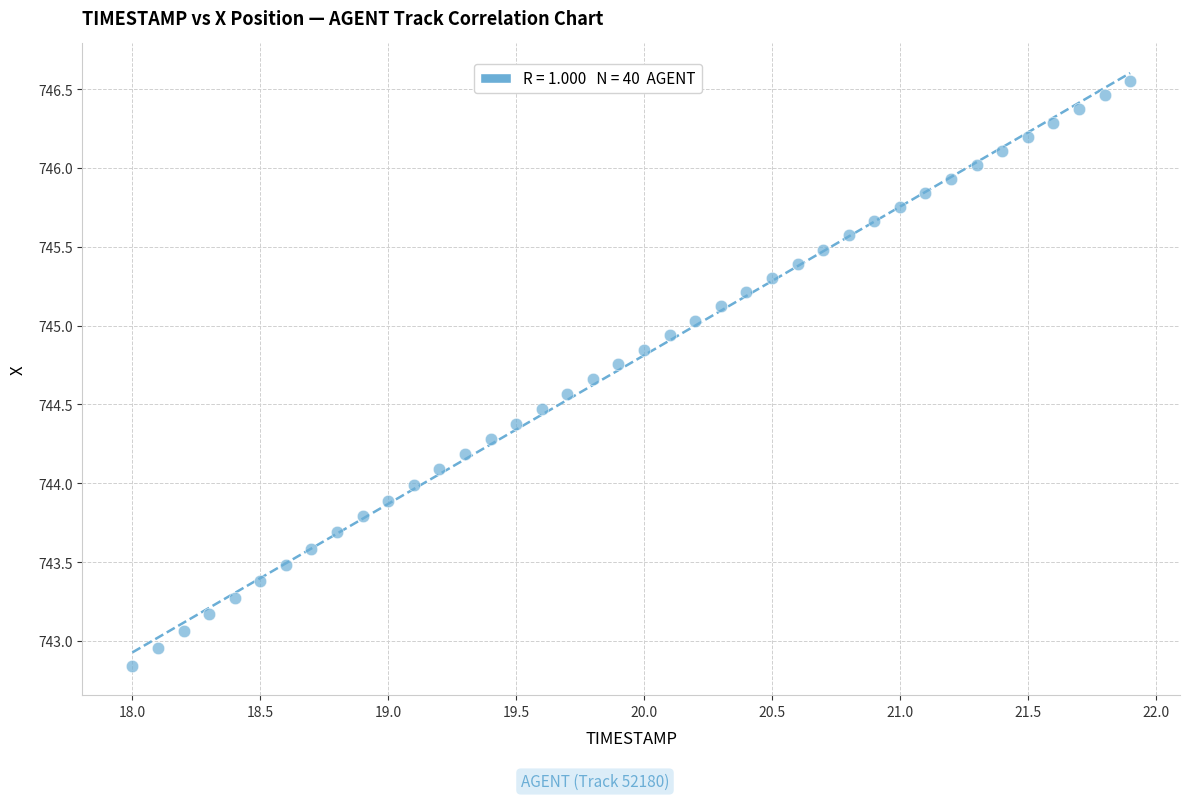

What is the range of Y values (max minus min)?

3.7